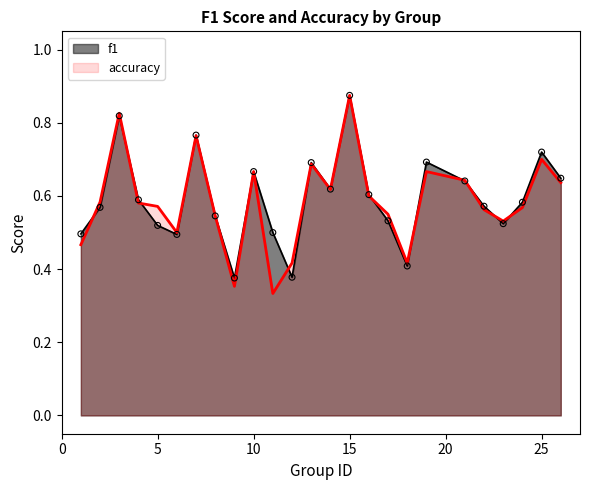

Which series has the largest Y range (max minus min)?

accuracy